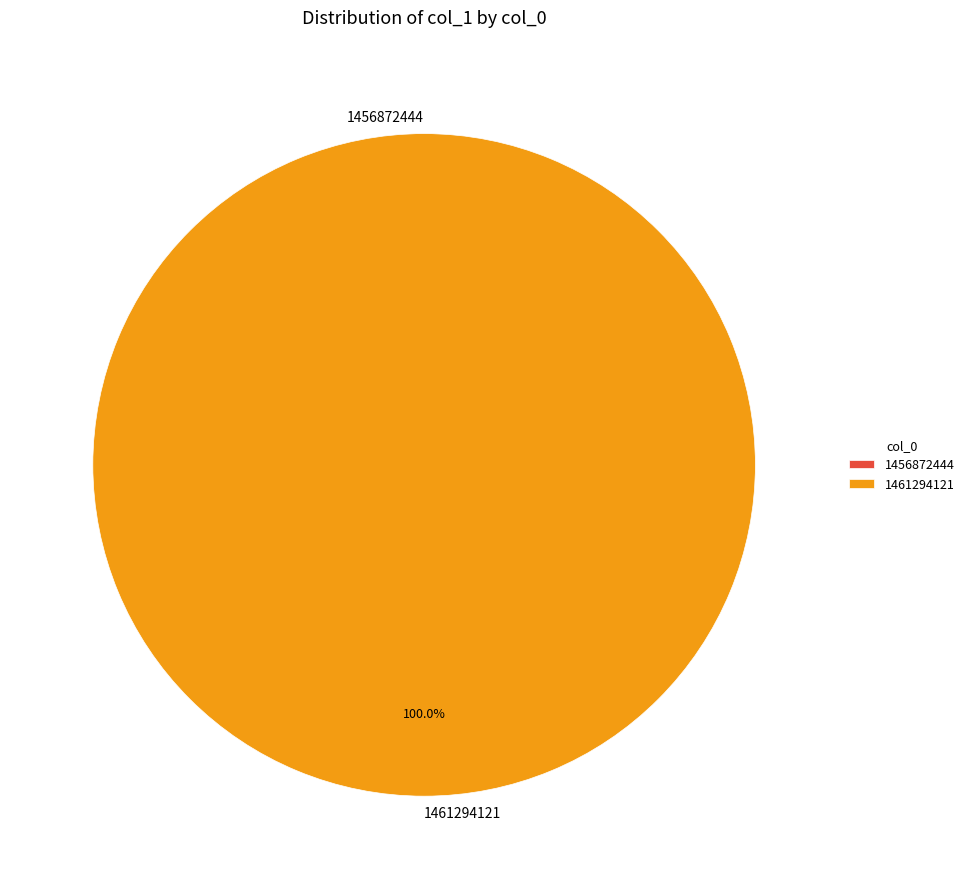

What is the change in value from 1456872444 to 1461294121?

+1